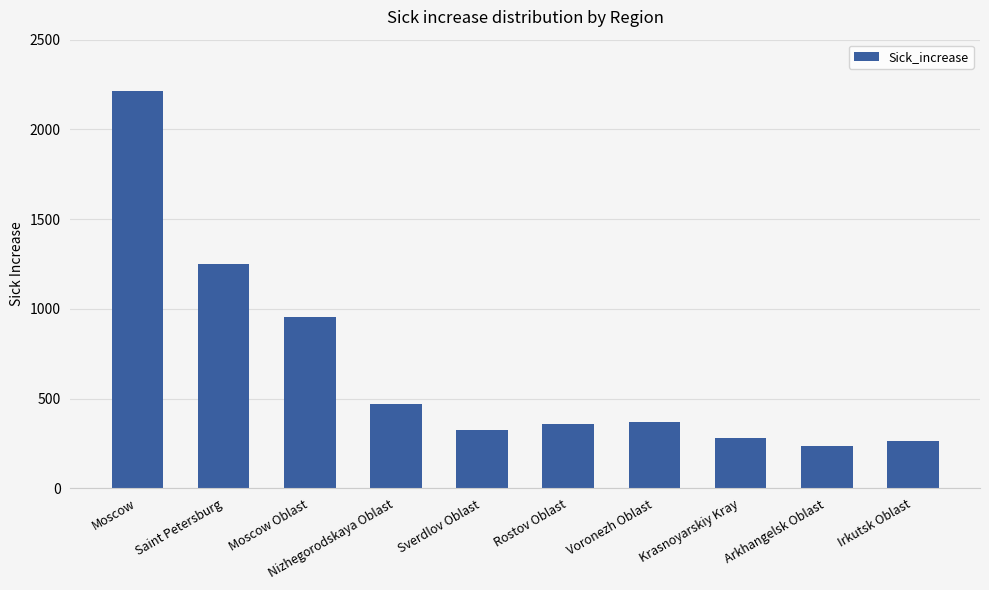

What position from the right is Rostov Oblast?

5